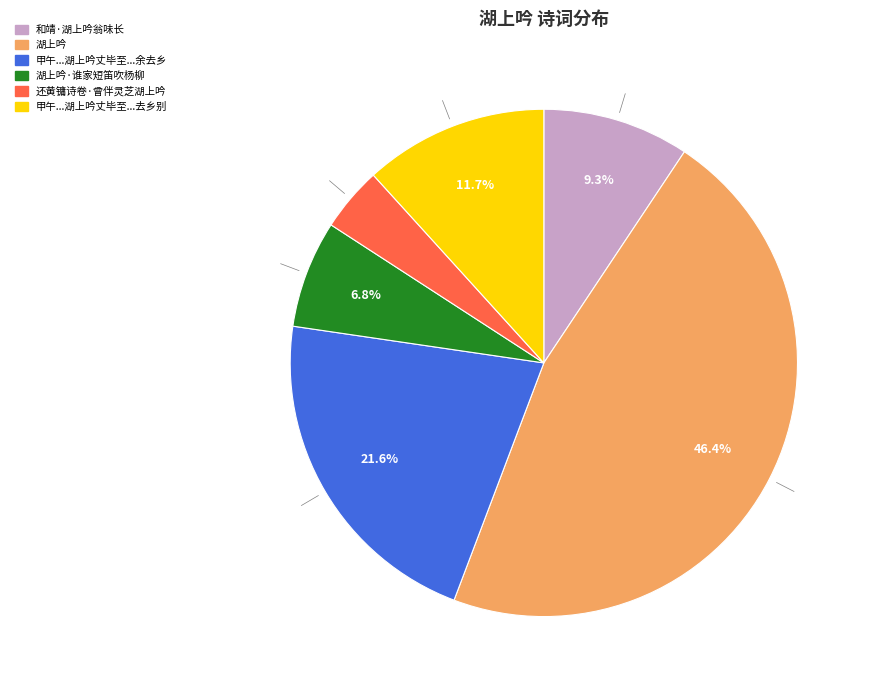

Is there a majority slice in this chart?

No